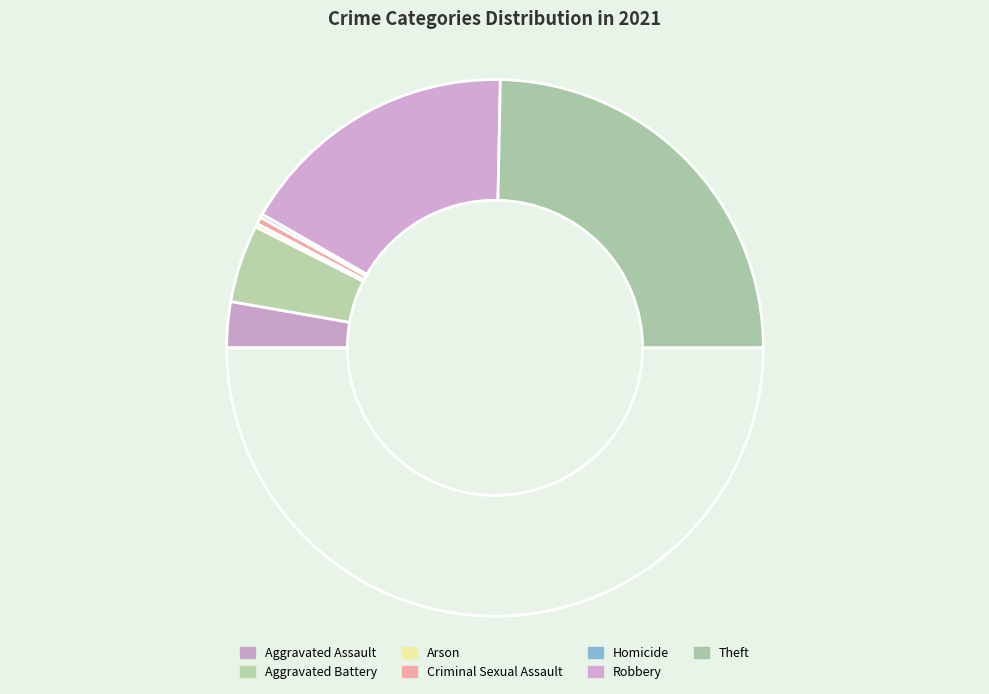

How many slices are in this pie chart?

7